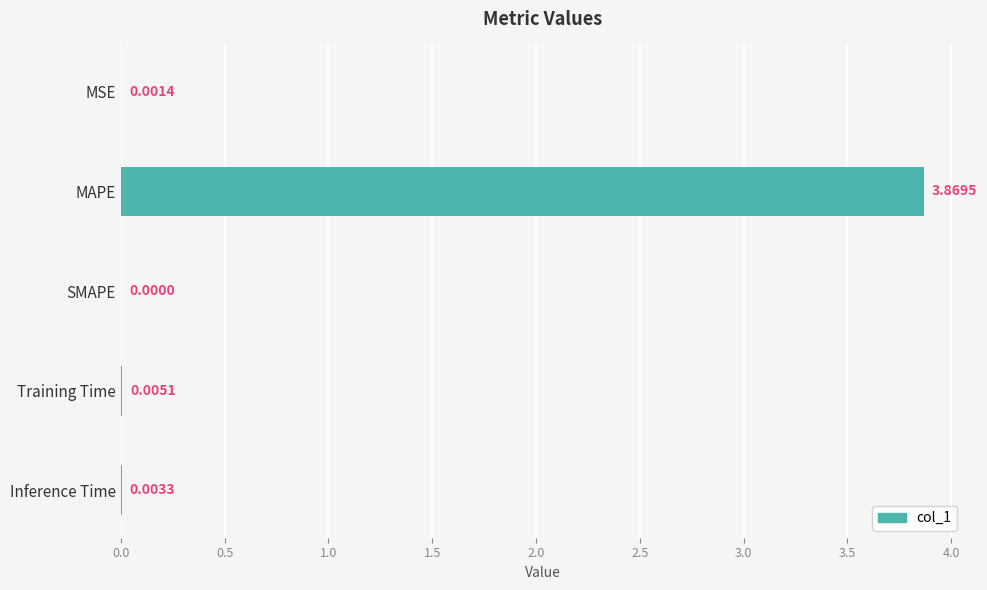

Which category has the highest value across all series?

MAPE